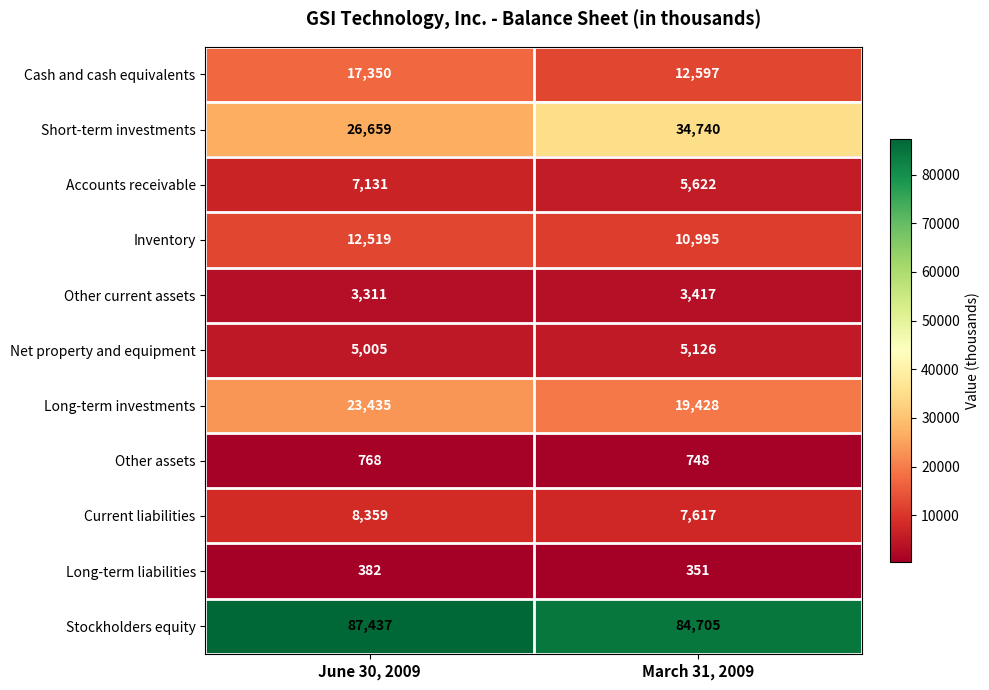

Rank the series by their maximum value, from lowest to highest.

Long-term liabilities, Other assets, Other current assets, Net property and equipment, Accounts receivable, Current liabilities, Inventory, Cash and cash equivalents, Long-term investments, Short-term investments, Stockholders equity